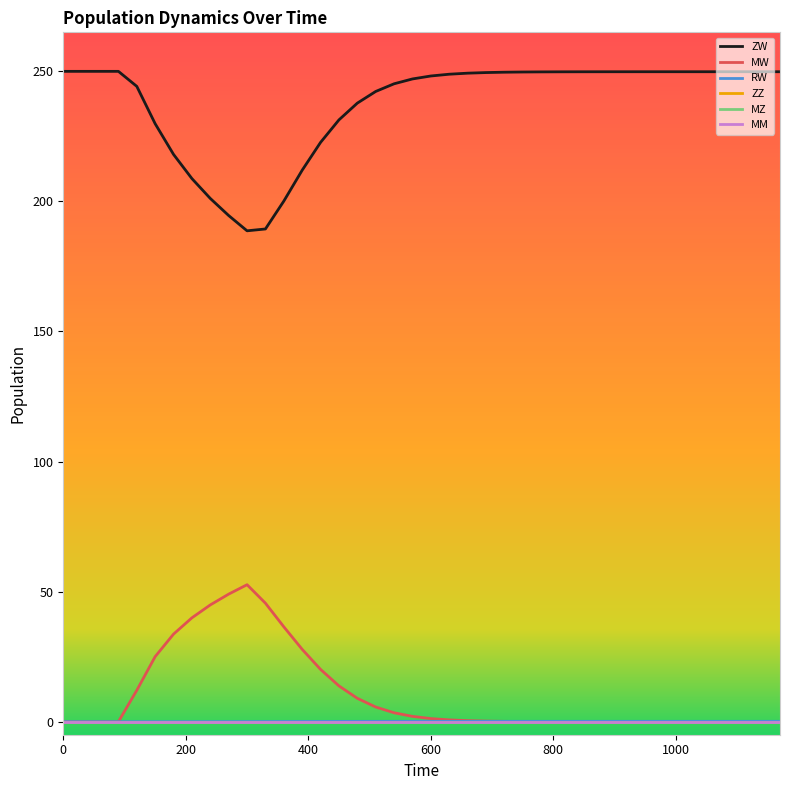

Reading left to right, list all the values displayed in this chart.

ZW: 250.0	250.0	250.0	250.0	244.2	229.9	218.1	208.8	201.1	194.6	188.7	189.4	200.1	212.0	222.7	231.3	237.8	242.3	245.2	247.1	248.2	248.9	249.3	249.5	249.7	249.7	249.8	249.8	249.8	249.8	249.9	249.9	249.9	249.9	249.9	249.9	249.9	249.9	249.9	249.9
MW: 0.0	0.0	0.0	0.0	12.1	25.0	33.7	39.9	44.9	49.0	52.7	45.6	36.5	27.8	20.1	13.8	9.0	5.6	3.4	2.1	1.2	0.7	0.4	0.2	0.1	0.1	0.0	0.0	0.0	0.0	0.0	0.0	0.0	0.0	0.0	0.0	0.0	0.0	0.0	0.0
RW: 0.0	0.0	0.0	0.0	0.0	0.0	0.0	0.0	0.0	0.0	0.0	0.1	0.1	0.1	0.1	0.1	0.1	0.1	0.1	0.1	0.1	0.1	0.1	0.1	0.1	0.1	0.1	0.1	0.1	0.1	0.1	0.1	0.1	0.1	0.1	0.1	0.1	0.1	0.1	0.1
ZZ: 0.0	0.0	0.0	0.0	0.0	0.0	0.0	0.0	0.0	0.0	0.0	0.0	0.0	0.0	0.0	0.0	0.0	0.0	0.0	0.0	0.0	0.0	0.0	0.0	0.0	0.0	0.0	0.0	0.0	0.0	0.0	0.0	0.0	0.0	0.0	0.0	0.0	0.0	0.0	0.0
MZ: 0.0	0.0	0.0	0.0	0.0	0.0	0.0	0.0	0.0	0.0	0.0	0.0	0.0	0.0	0.0	0.0	0.0	0.0	0.0	0.0	0.0	0.0	0.0	0.0	0.0	0.0	0.0	0.0	0.0	0.0	0.0	0.0	0.0	0.0	0.0	0.0	0.0	0.0	0.0	0.0
MM: 0.0	0.0	0.0	0.0	0.0	0.0	0.0	0.0	0.0	0.0	0.0	0.0	0.0	0.0	0.0	0.0	0.0	0.0	0.0	0.0	0.0	0.0	0.0	0.0	0.0	0.0	0.0	0.0	0.0	0.0	0.0	0.0	0.0	0.0	0.0	0.0	0.0	0.0	0.0	0.0